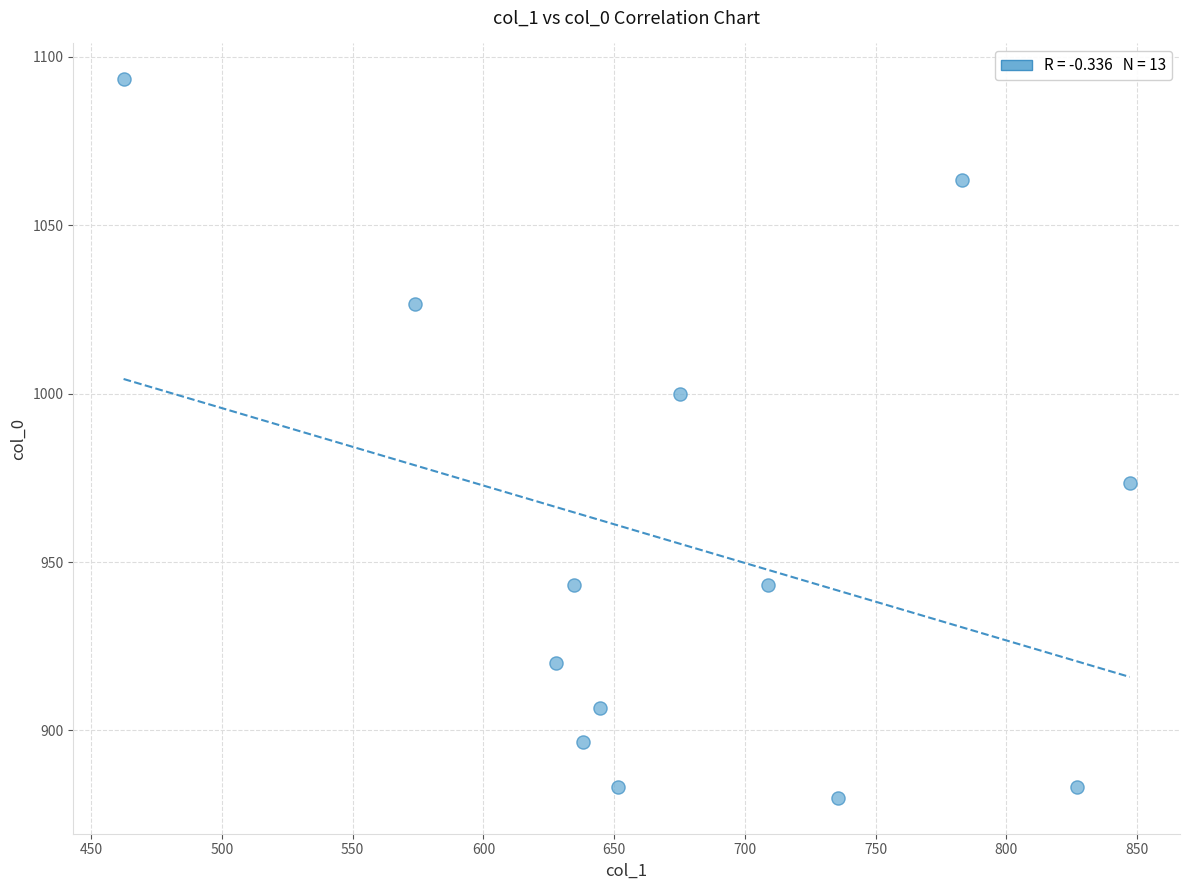

What is the range of Y values (max minus min)?

213.3